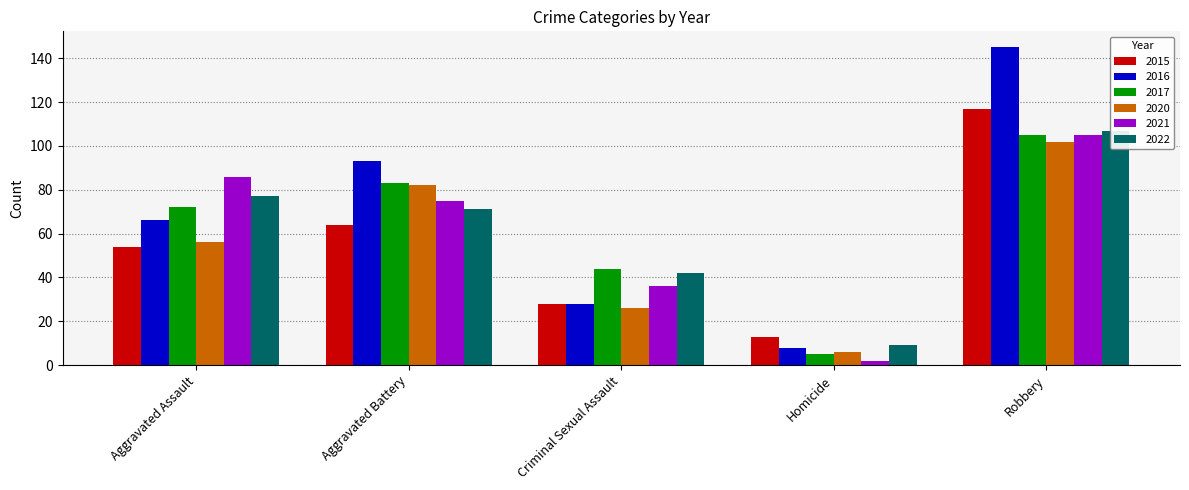

Does the chart contain stacked bars?

No